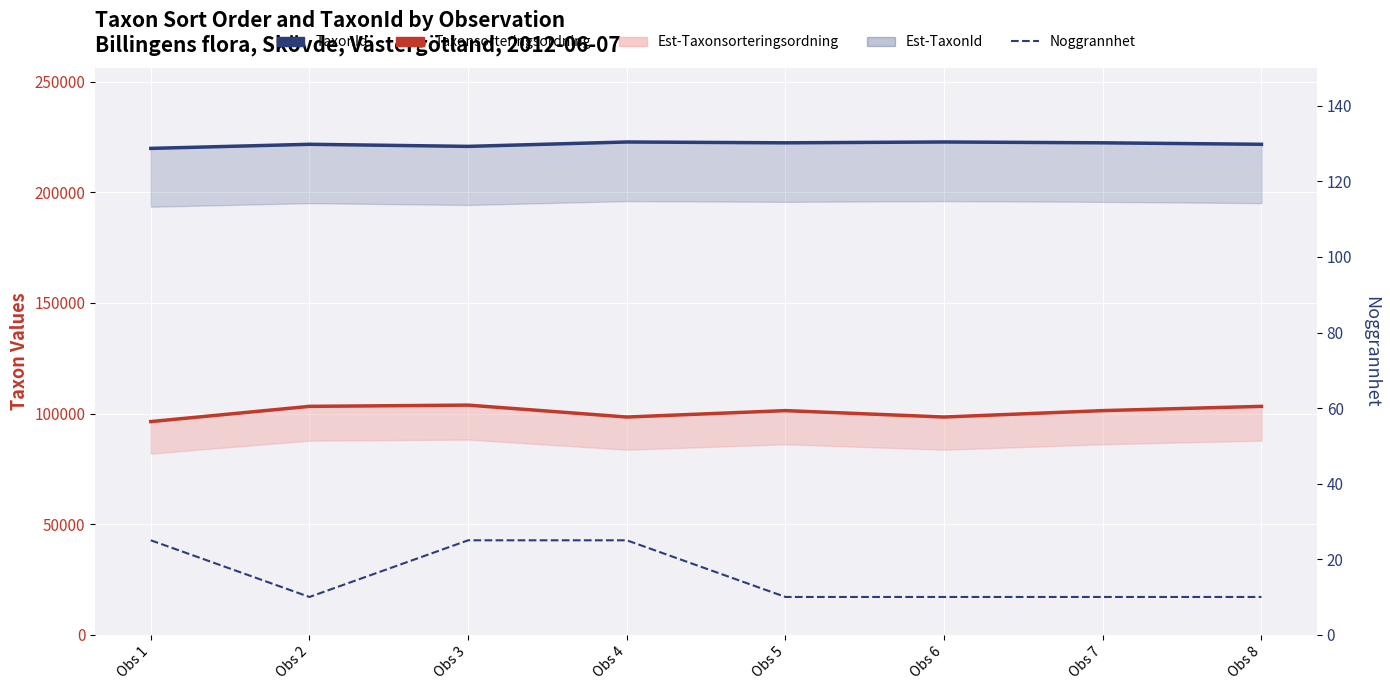

Is this an area chart (filled region under the line)?

No